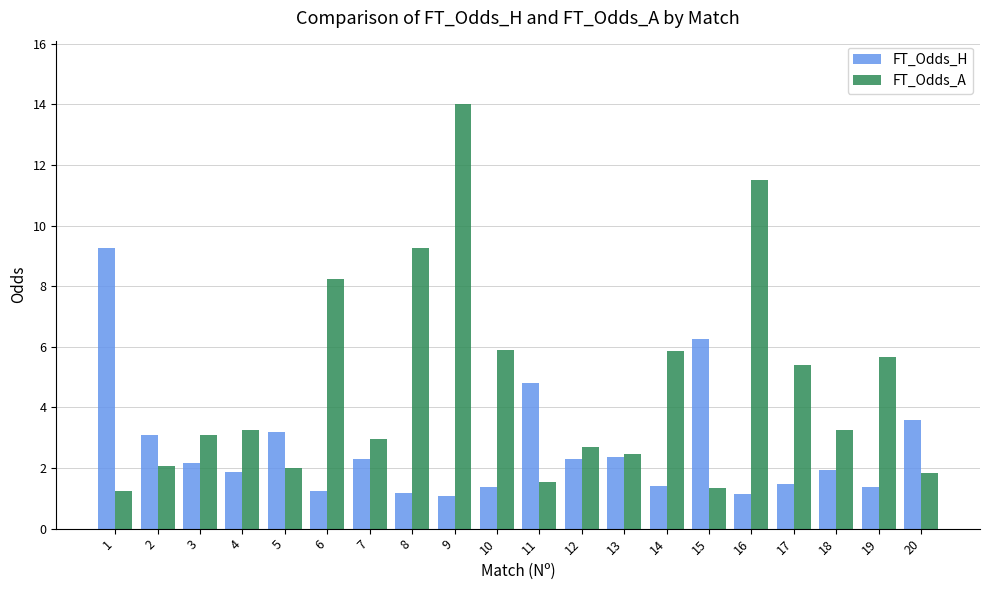

Which series has the widest spread of values?

FT_Odds_A